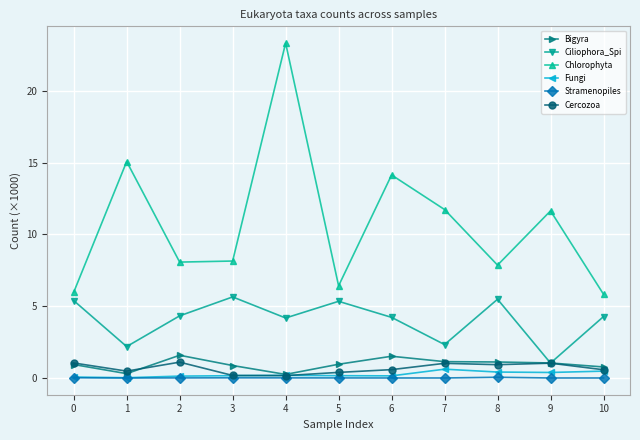

Between 5 and 10, which series saw the biggest shift?

Ciliophora_Spi